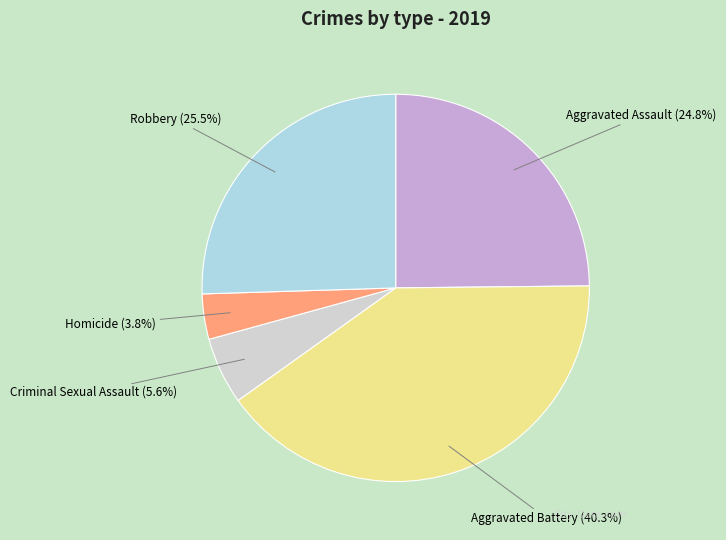

Does Aggravated Battery (40.3%) account for over 50% of the chart?

No